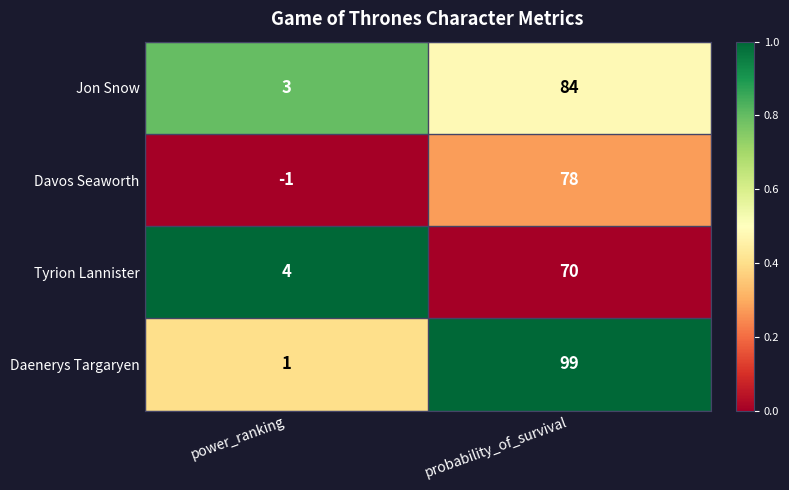

What is the difference between the Jon Snow values at power_ranking and probability_of_survival?

81